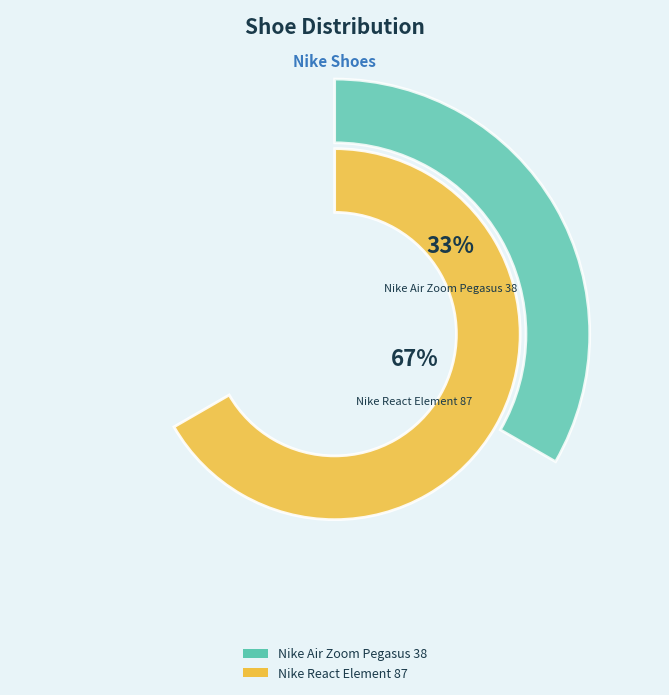

Is it true that Nike React Element 87 is 74% of the pie?

False